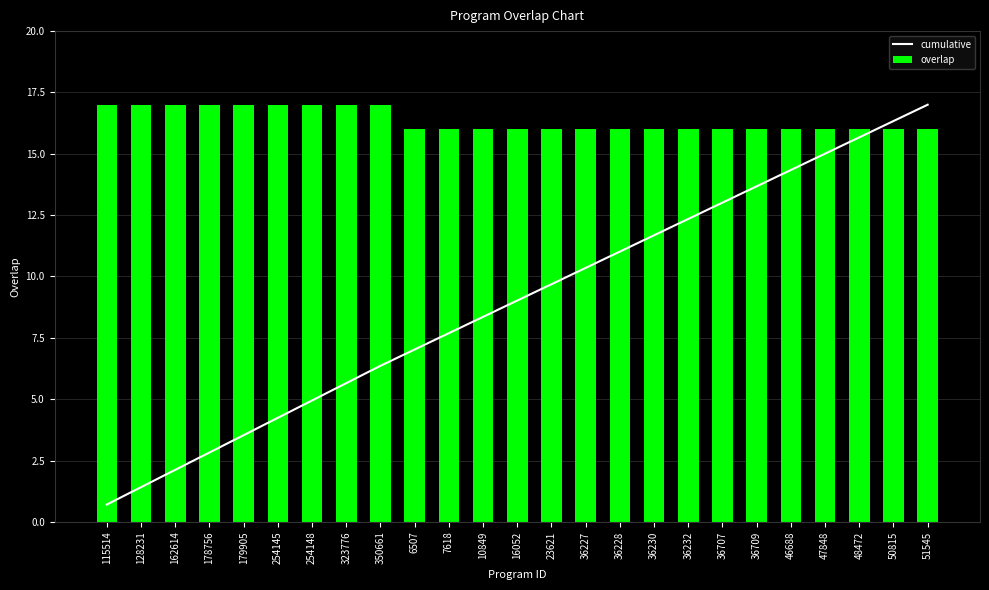

Does the chart contain stacked bars?

No